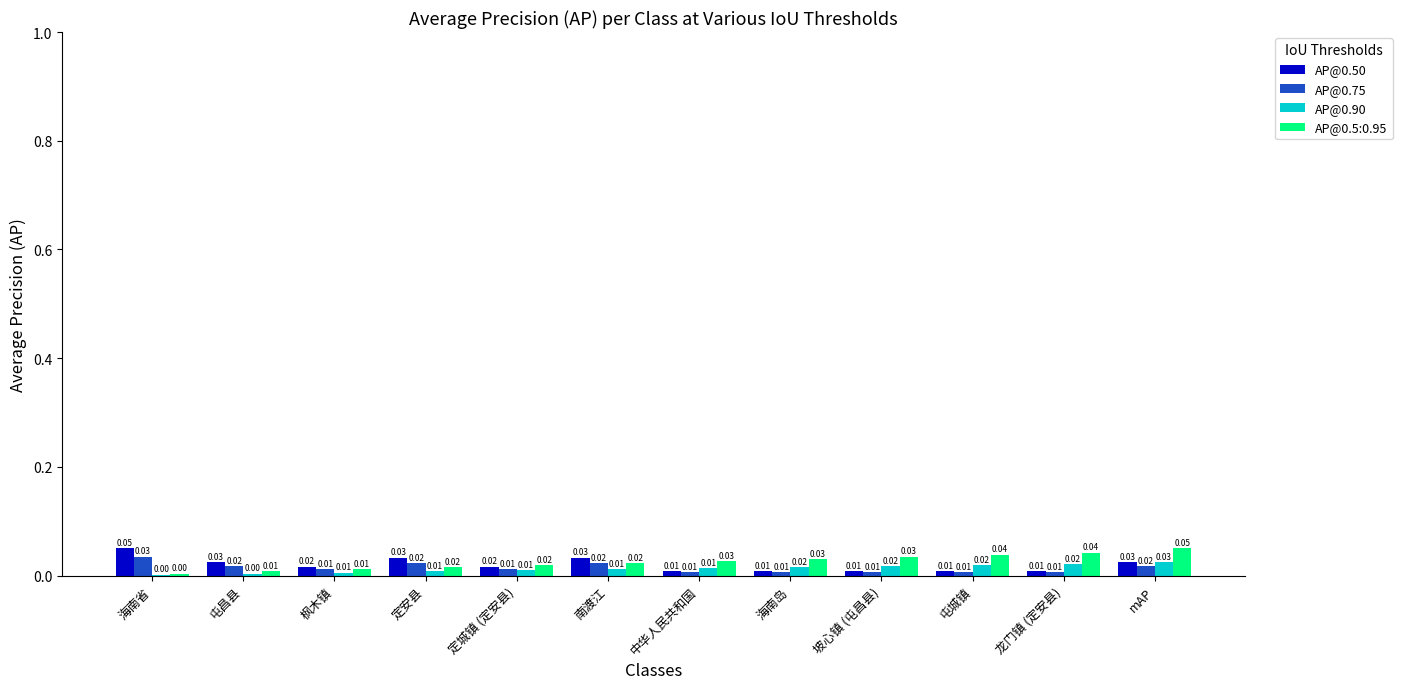

Which series changed the most between 屯城镇 and mAP?

AP@0.50